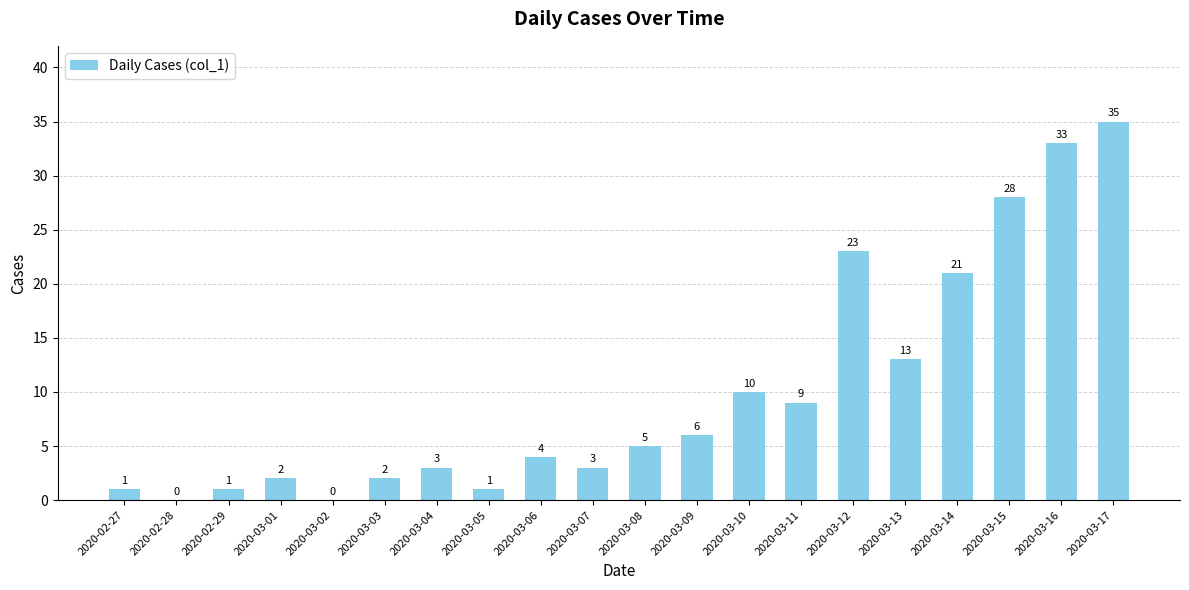

Approximately how many times larger is the value at 2020-03-03 compared to 2020-03-07?

0.7